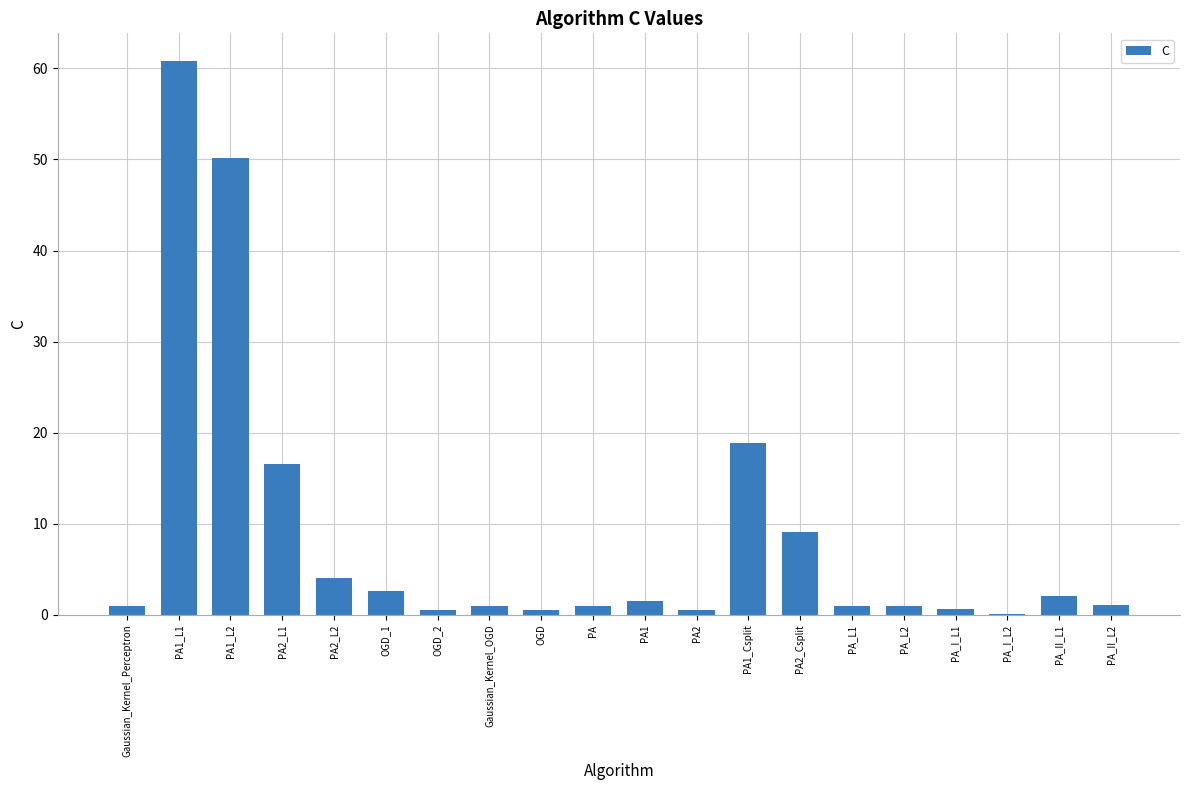

The chart shows a value of 18.8 at PA1_Csplit. True or false?

True